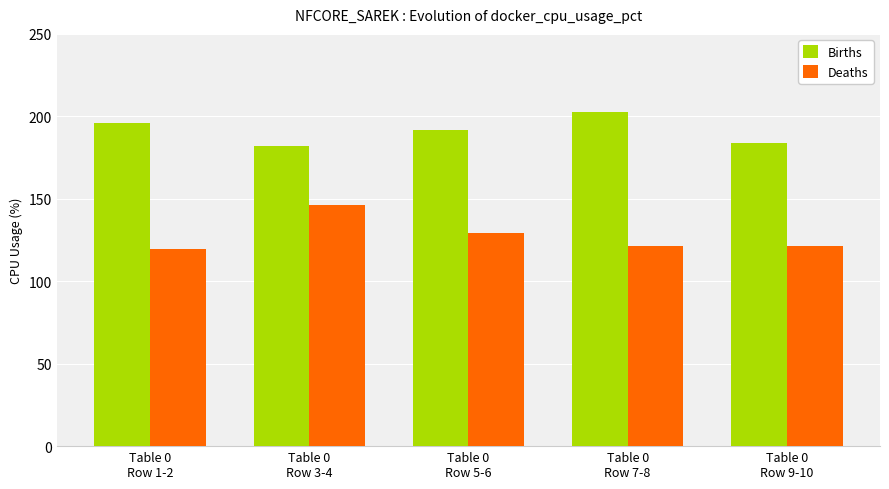

What is the difference between the highest and lowest values at Table 0
Row 5-6?

62.5